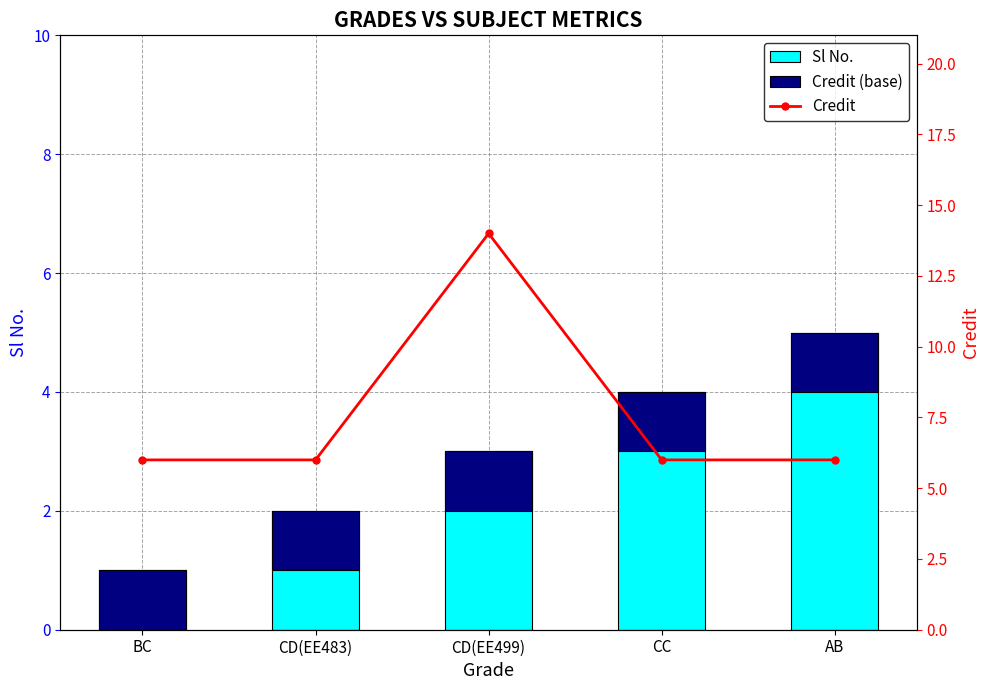

What is the sum of the Sl No. values at AB and CC?

9